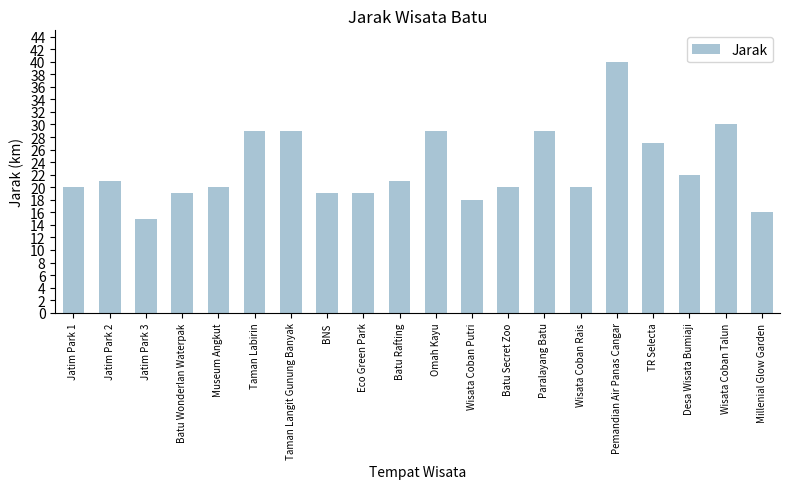

Between Jatim Park 3 and Batu Secret Zoo, which is larger?

Batu Secret Zoo